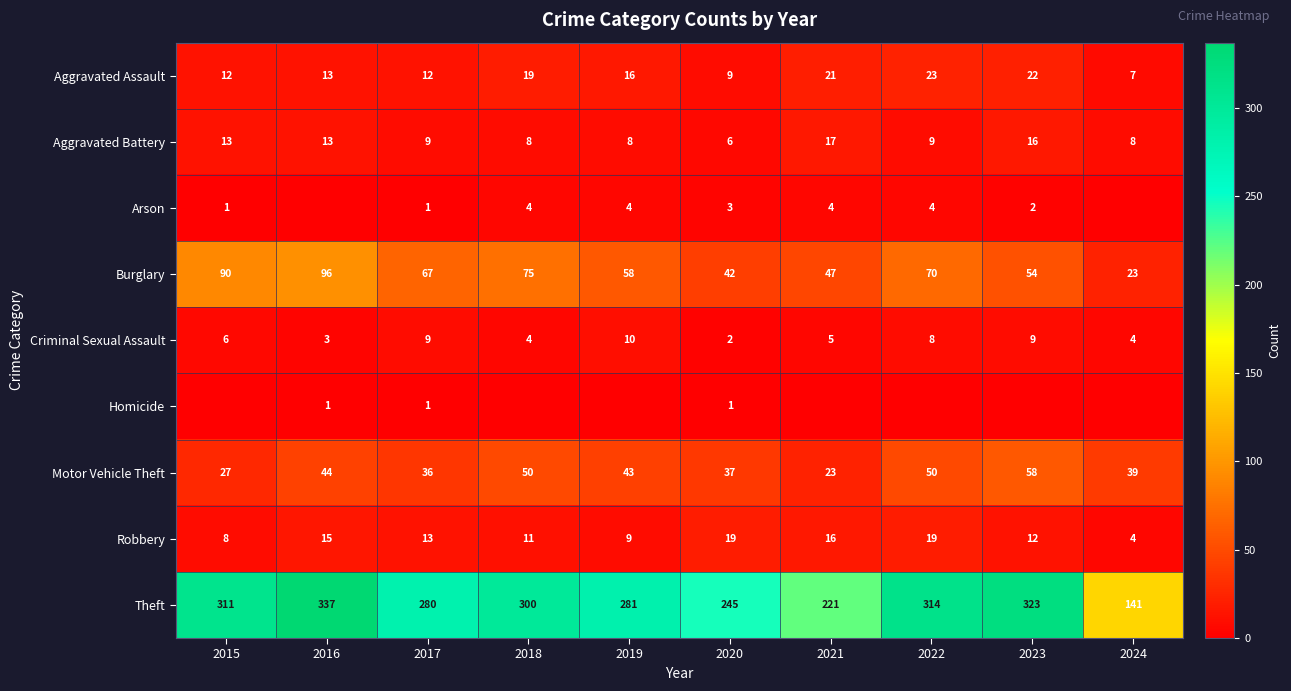

What is the minimum value for Motor Vehicle Theft?

23